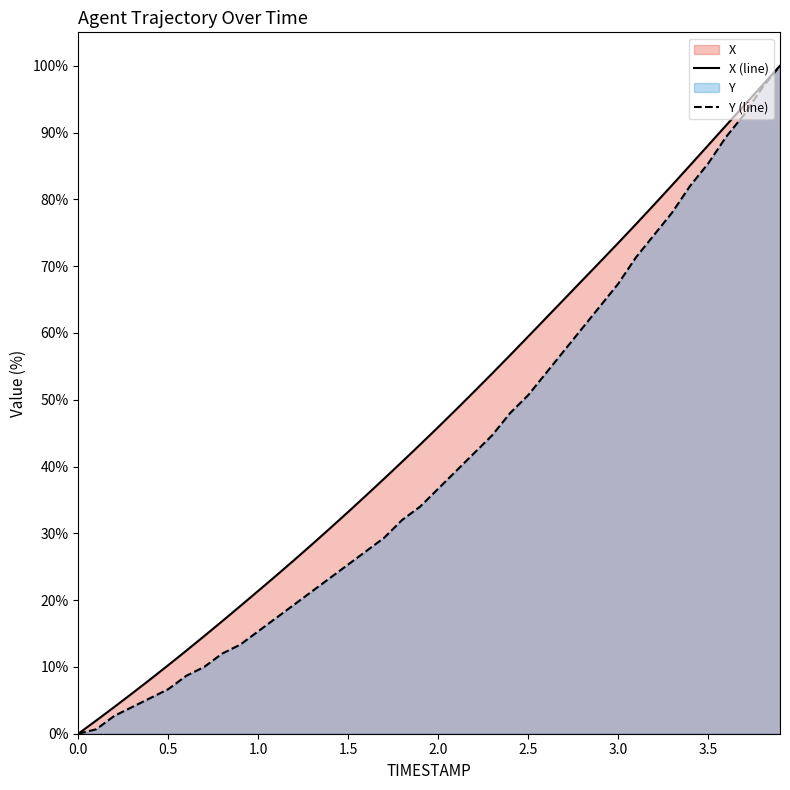

Read the Y (line) value at 1.0.

15.3